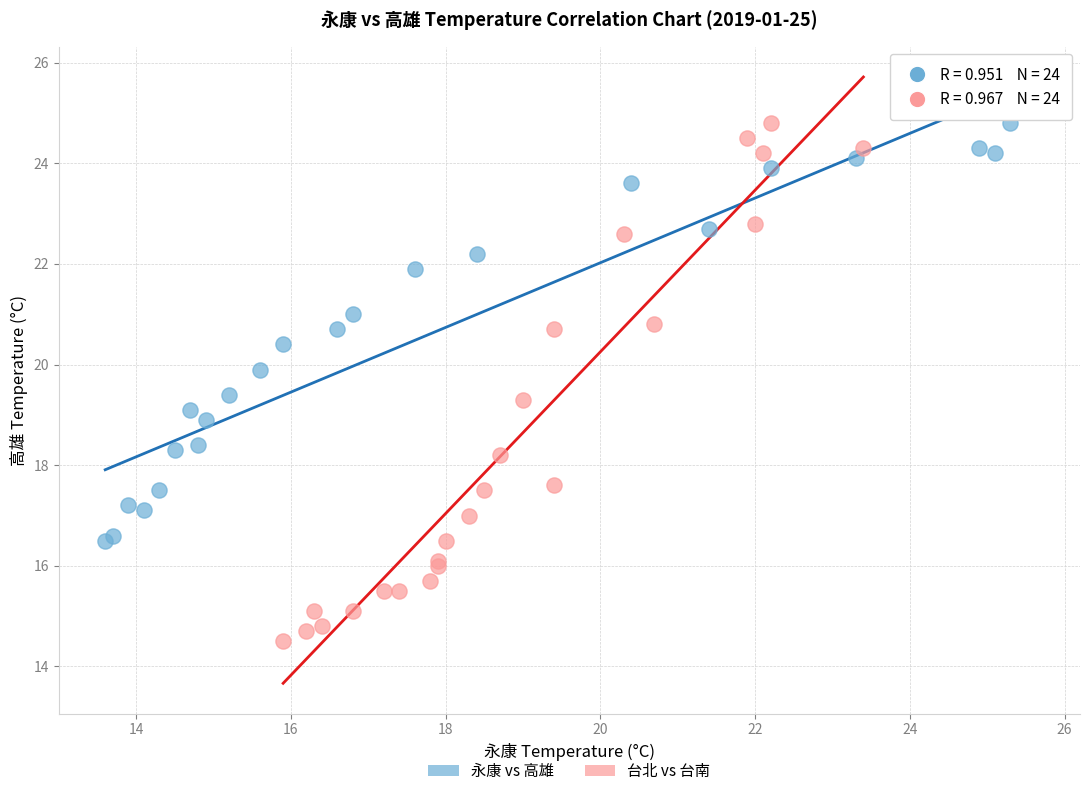

What are all the series names shown in the legend?

永康 vs 高雄, 台北 vs 台南